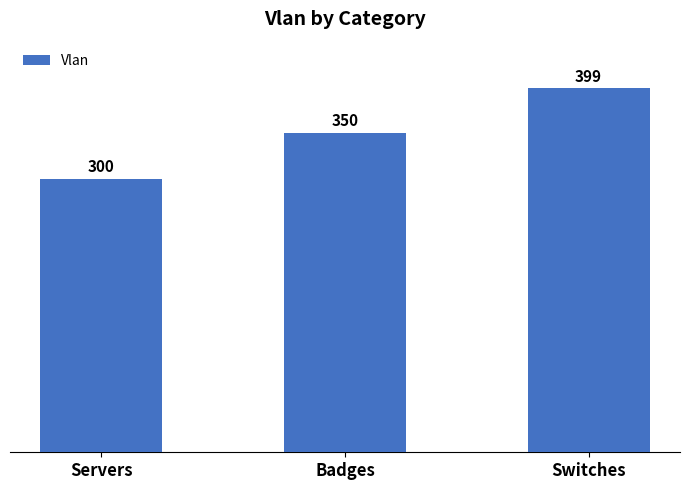

What position from the left is Badges?

2